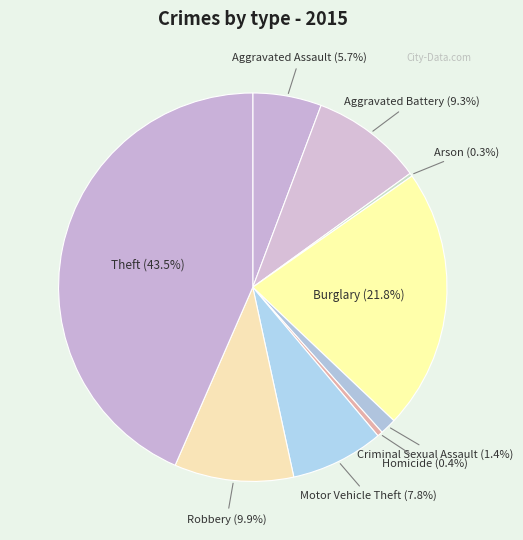

What is the ratio of the value at Theft to the value at Robbery?

4.4